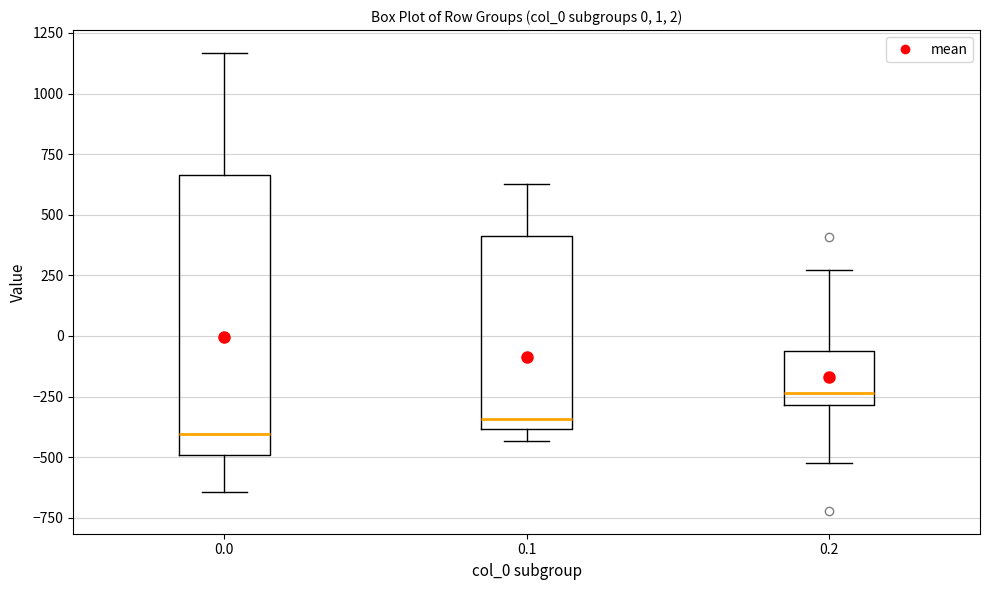

Which box has the highest median line?

0.2